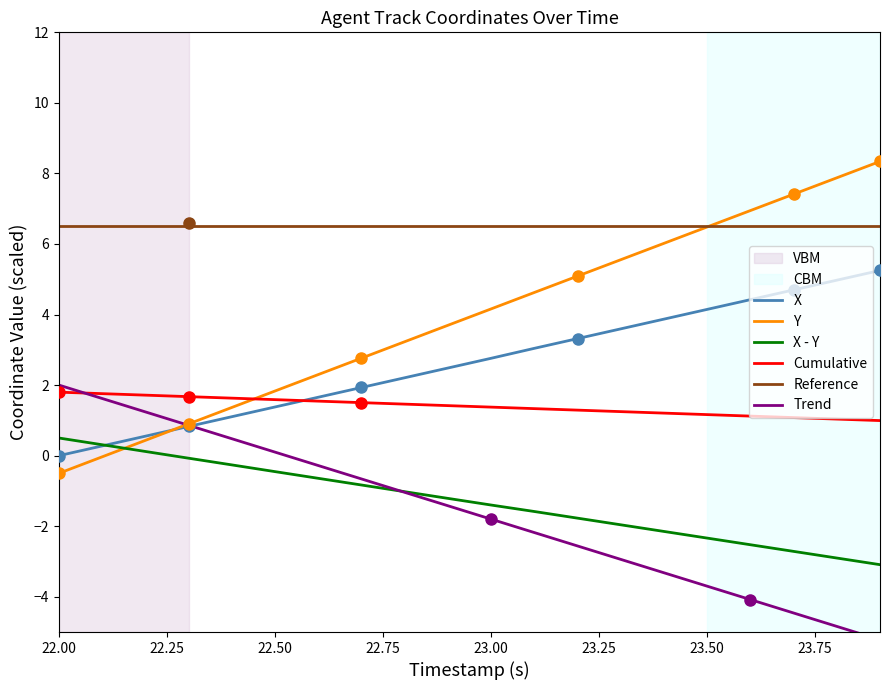

How many values in Y are above zero?

18